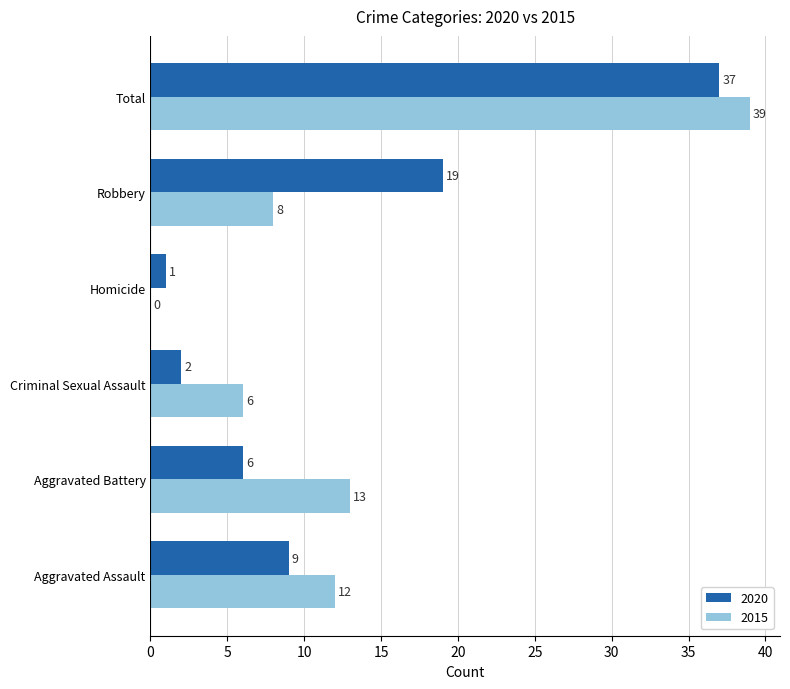

Between Aggravated Assault and Criminal Sexual Assault, which series saw the biggest shift?

2020